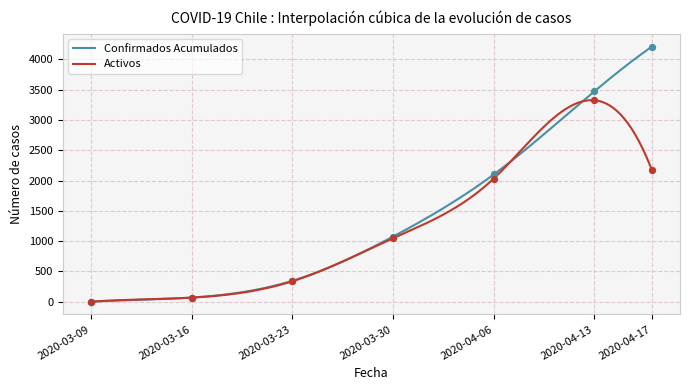

Which series reaches the minimum Y coordinate?

Confirmados Acumulados